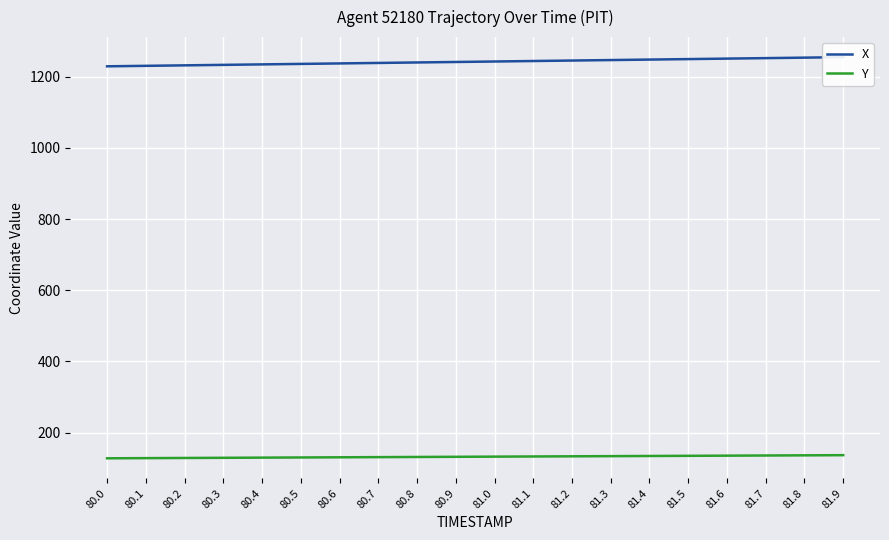

What is the total value across all series at 80.3?

1362.4